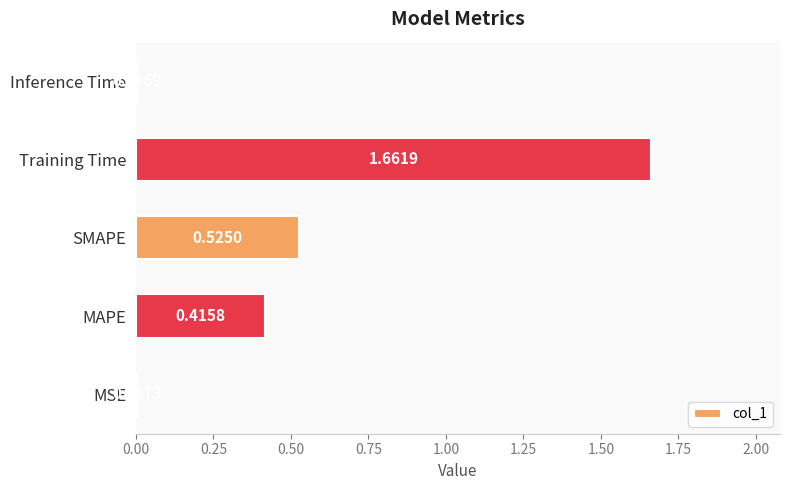

Which category has the highest value across all series?

Training Time